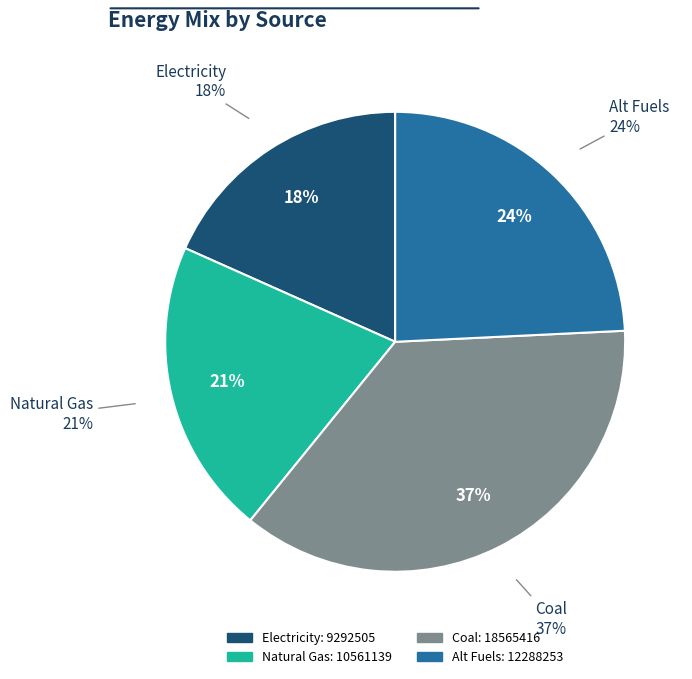

How many segments does this pie chart have?

4